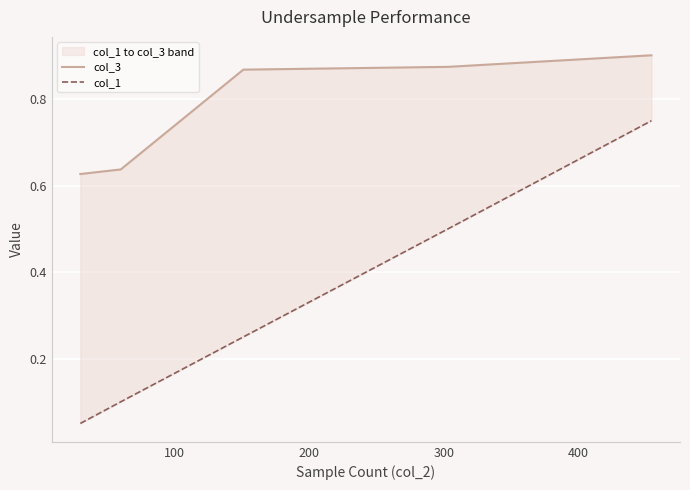

What is the difference between the maximum and minimum values in the col_3 series?

0.3